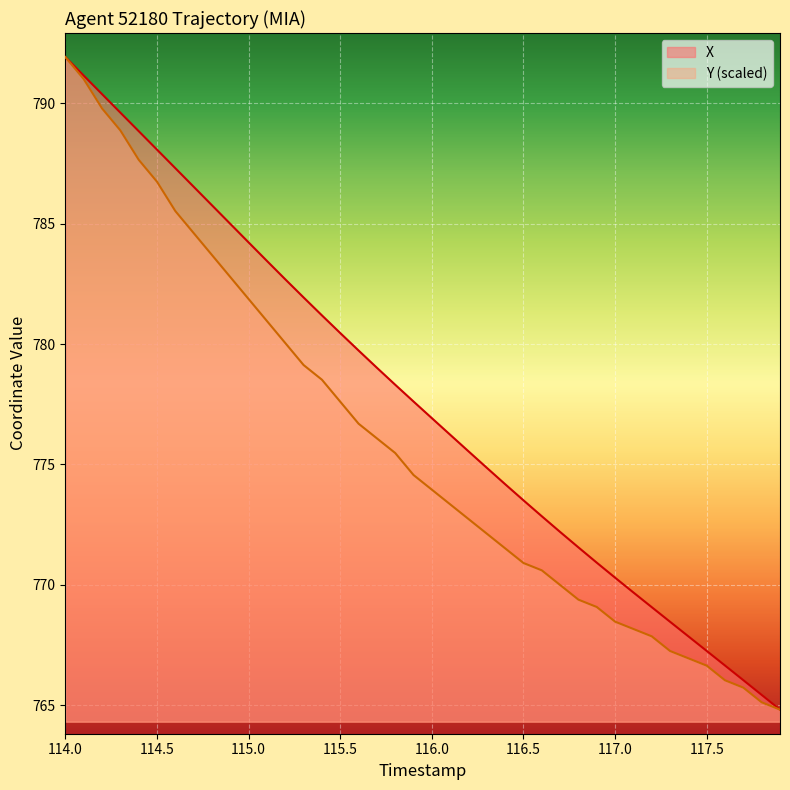

At which category is the sum across all series the highest?

114.0